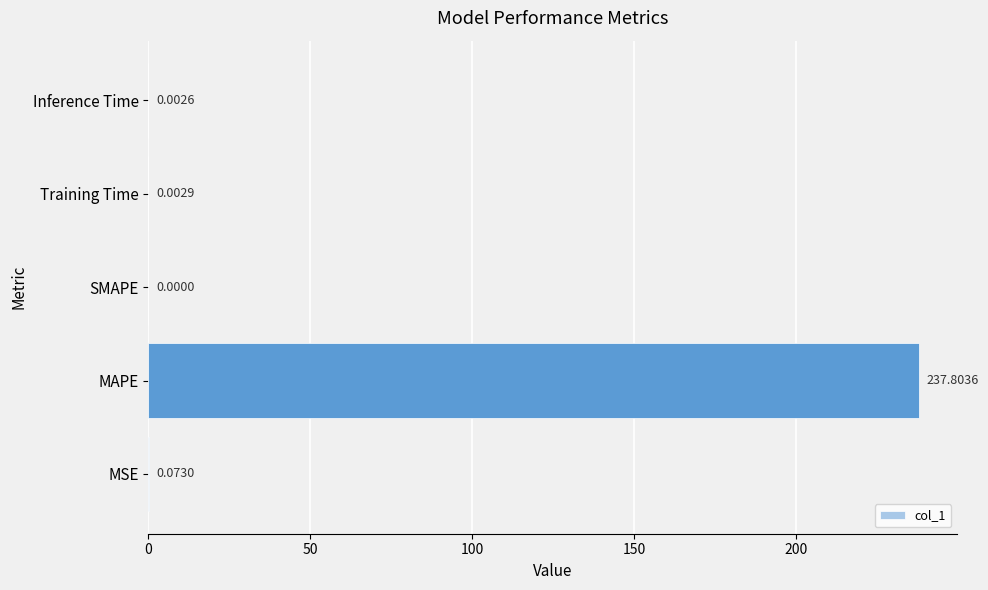

Which category has the highest value across all series?

MAPE